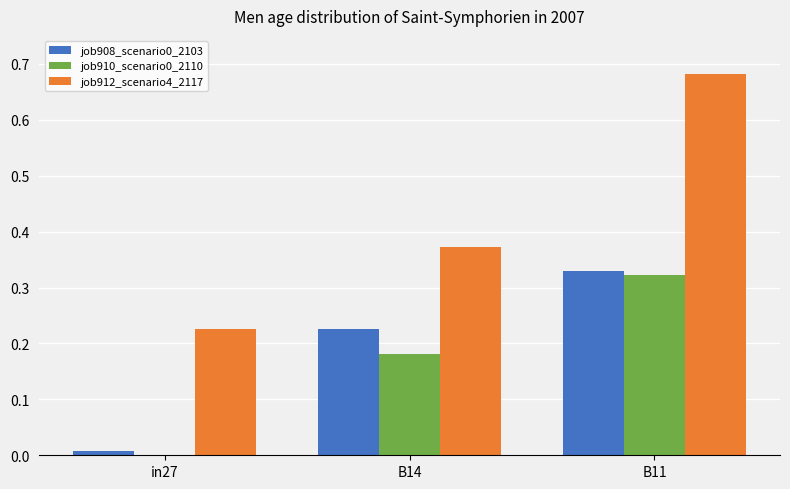

The value of job910_scenario0_2110 at in27 is 0.0. True or false?

True